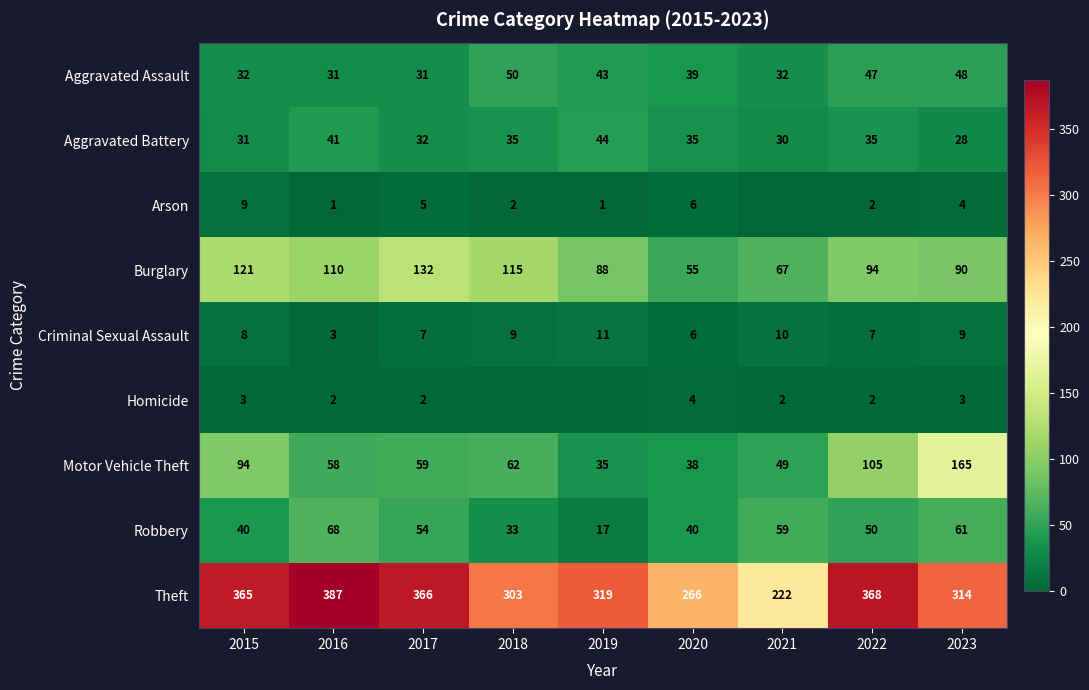

The value of Motor Vehicle Theft at 2022 is 105. True or false?

True